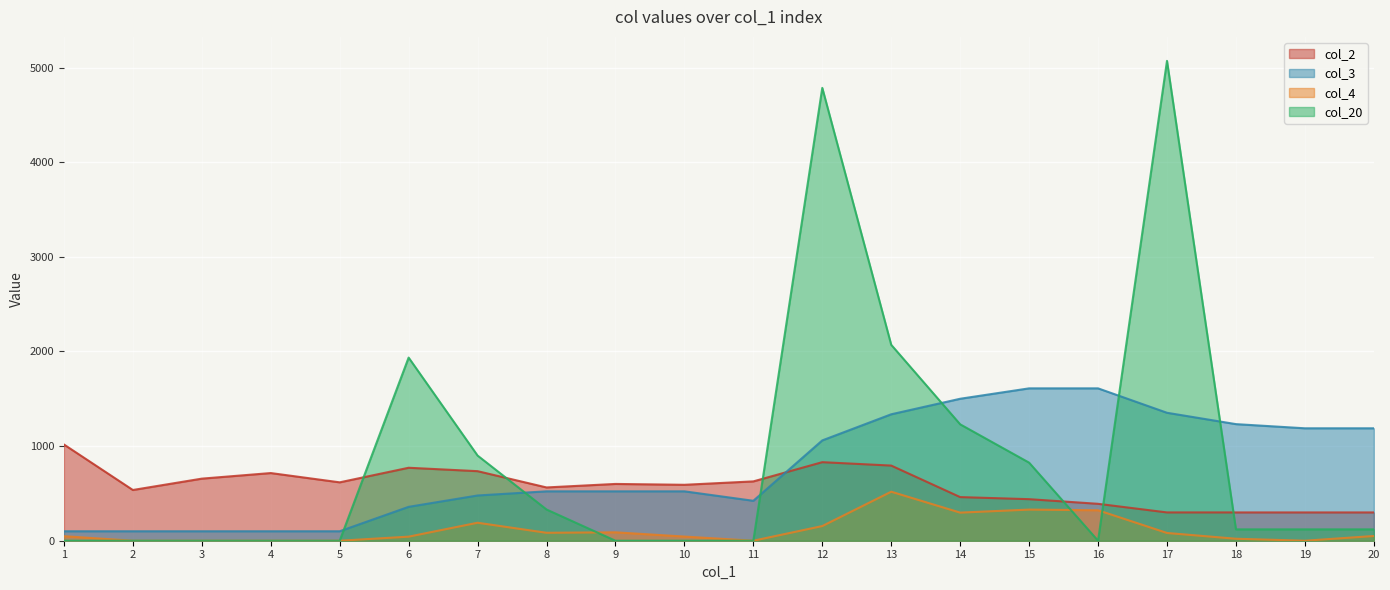

Which category has the highest value in the col_4 series?

13